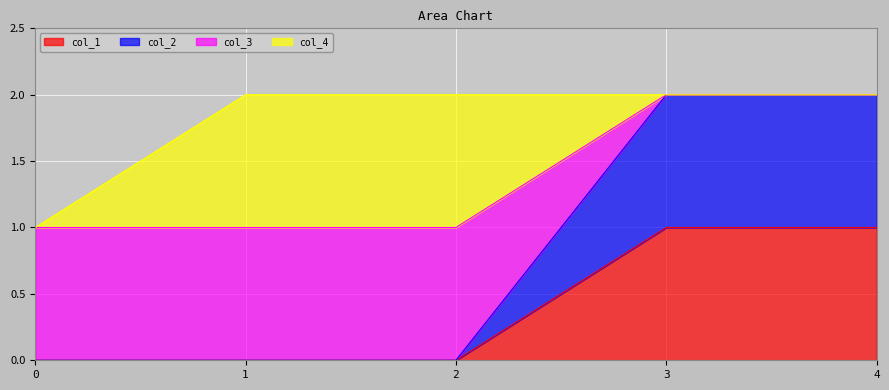

Between 2 and 3, which series saw the biggest shift?

col_2